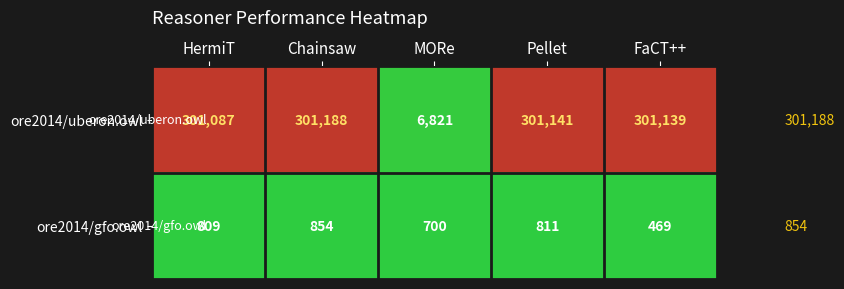

What is the spread (max minus min) of values at MORe?

6121